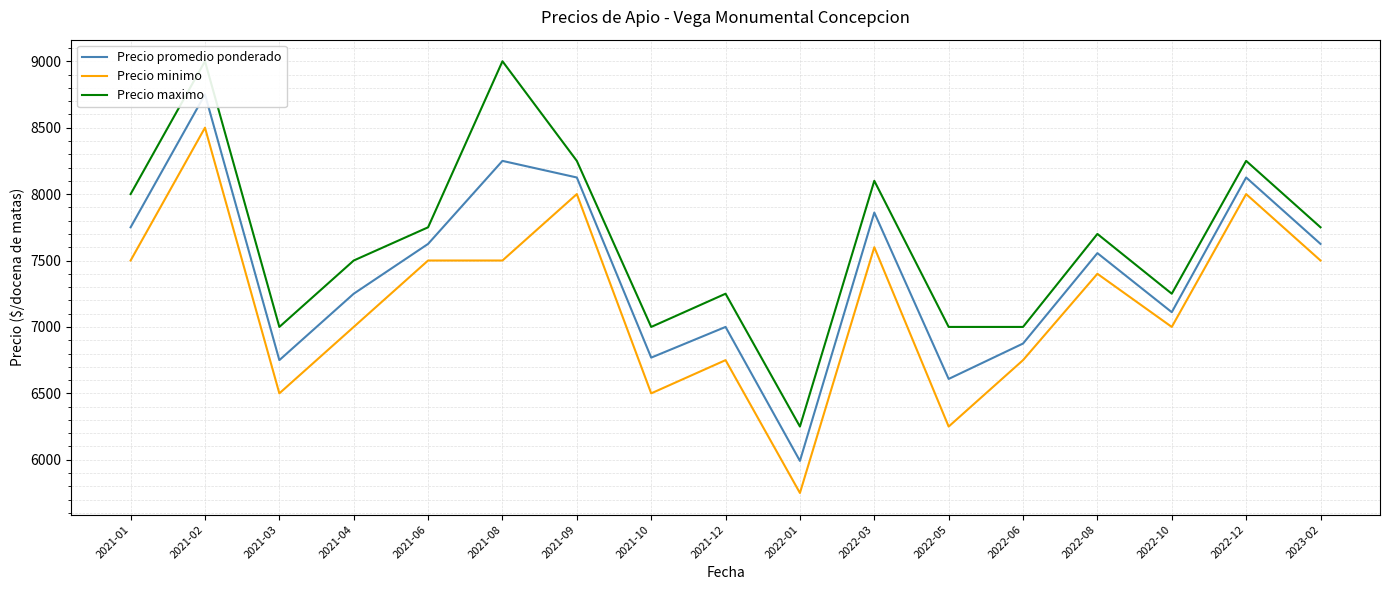

How many interior local peaks does the Precio promedio ponderado series have?

6